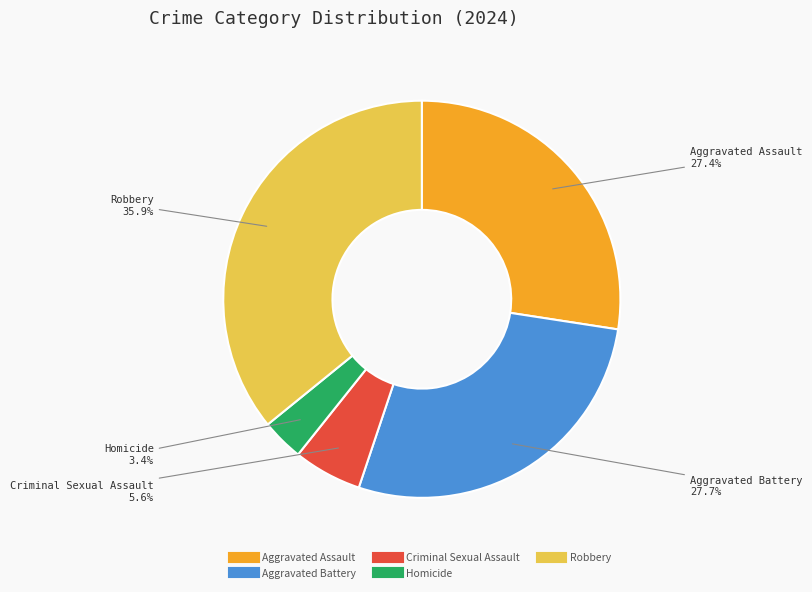

How many slices are in this pie chart?

5